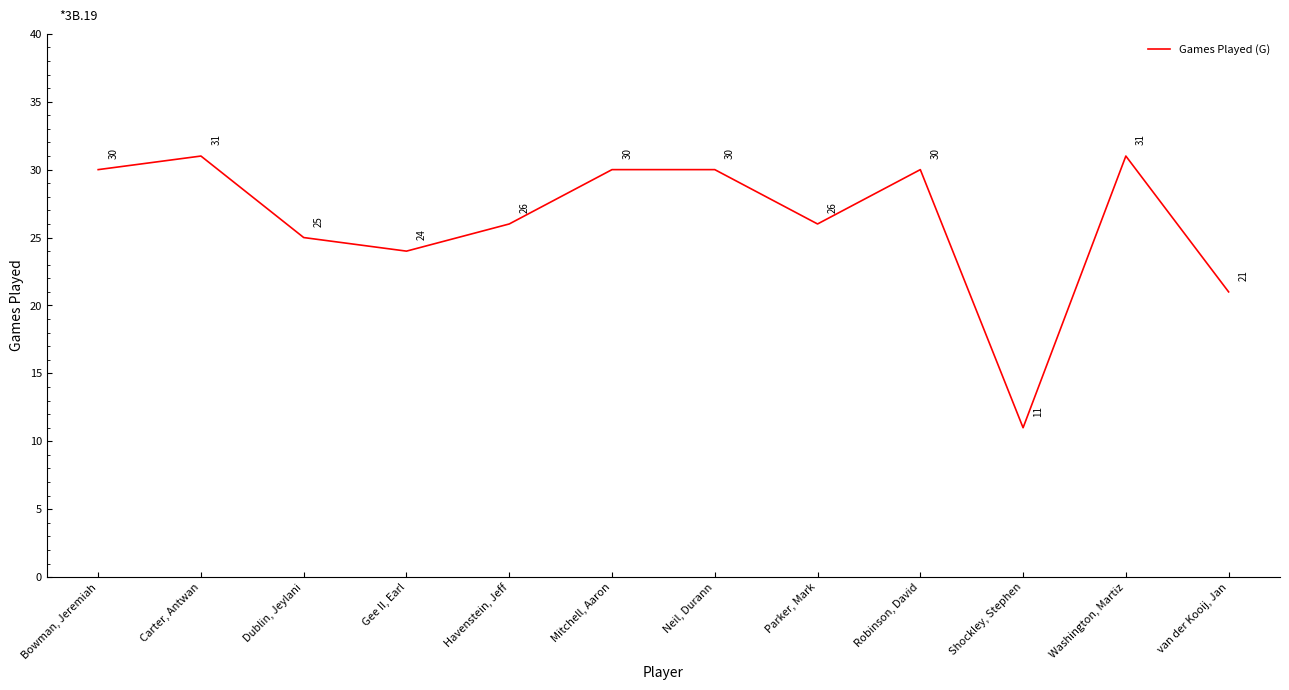

The value at Bowman, Jeremiah is 42. True or false?

False